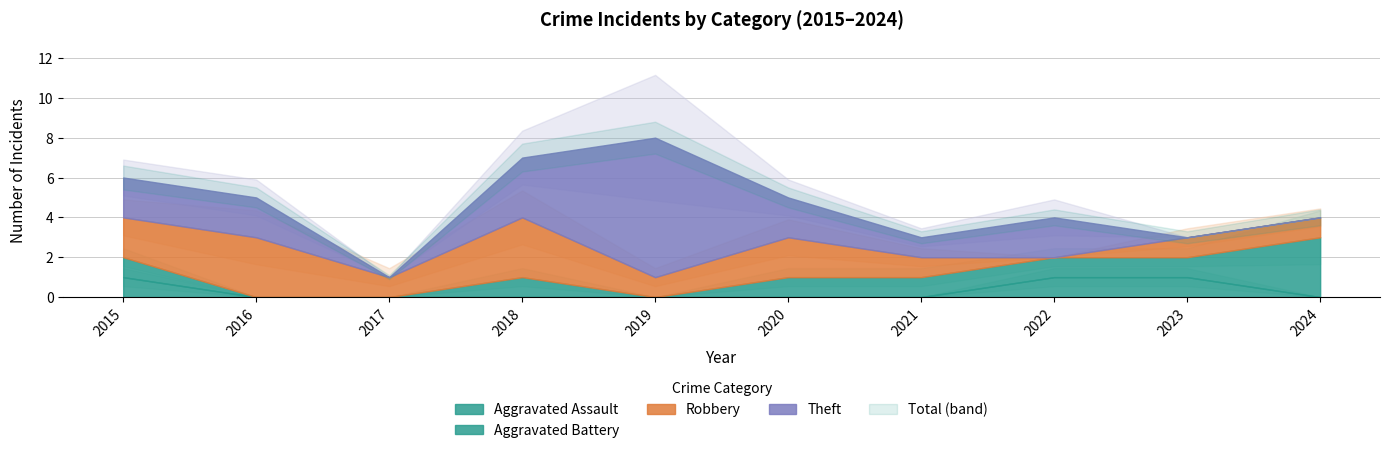

True or false: Aggravated Assault and Theft intersect in this chart.

True